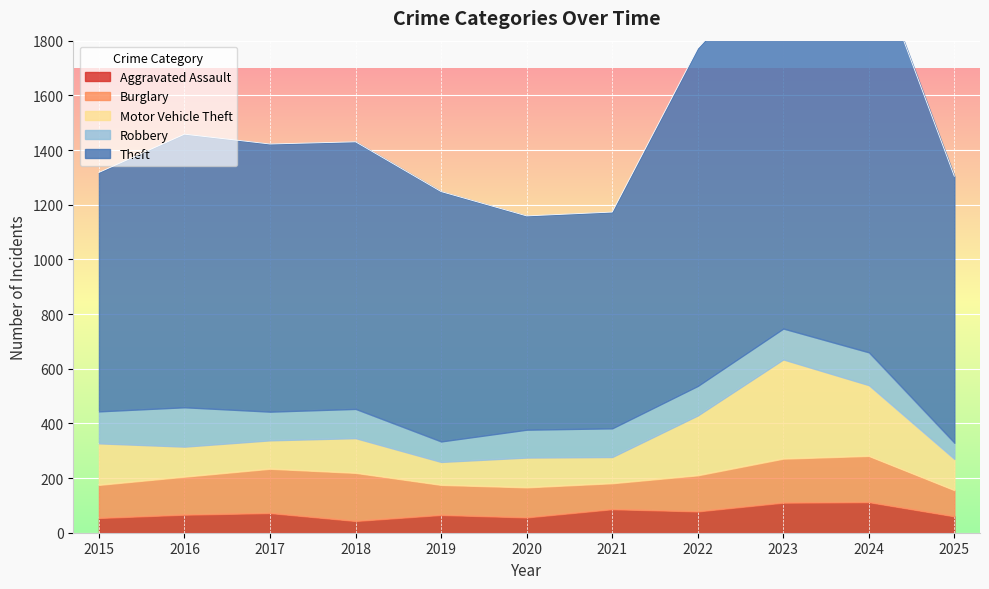

Reading right to left, transcribe all the data shown in this chart.

Aggravated Assault: 60	112	110	78	86	56	65	43	72	66	54
Burglary: 96	169	161	132	95	110	110	176	162	139	121
Motor Vehicle Theft: 114	259	363	219	96	109	84	127	104	110	152
Robbery: 59	120	113	108	105	102	75	107	105	144	117
Theft: 975	1482	1363	1235	791	782	914	977	979	999	874